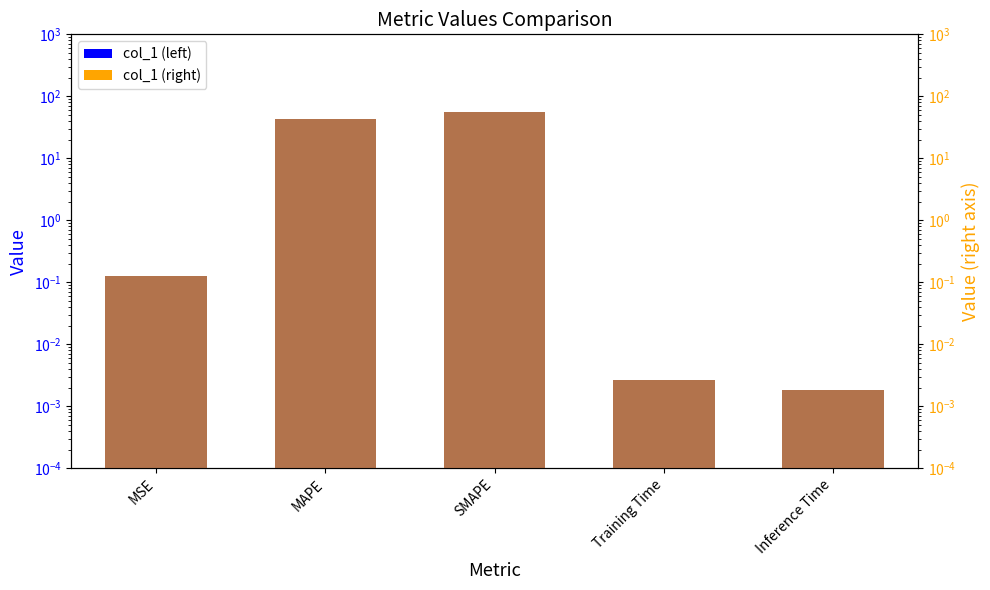

Rank the series by their maximum value, from lowest to highest.

col_1, col_1 (right)